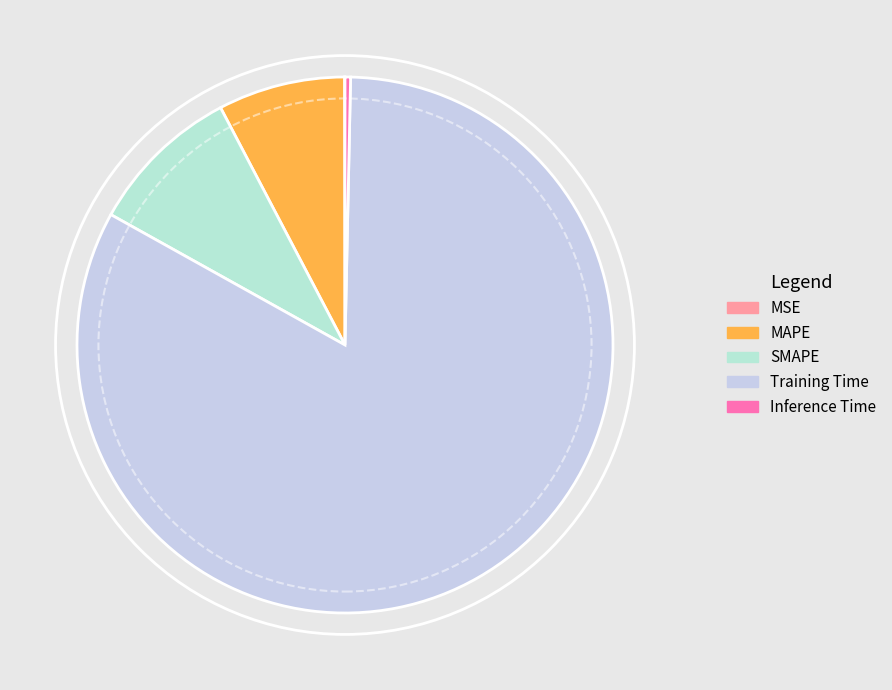

To the nearest percent, what is the difference between the largest and smallest slice percentages?

83%